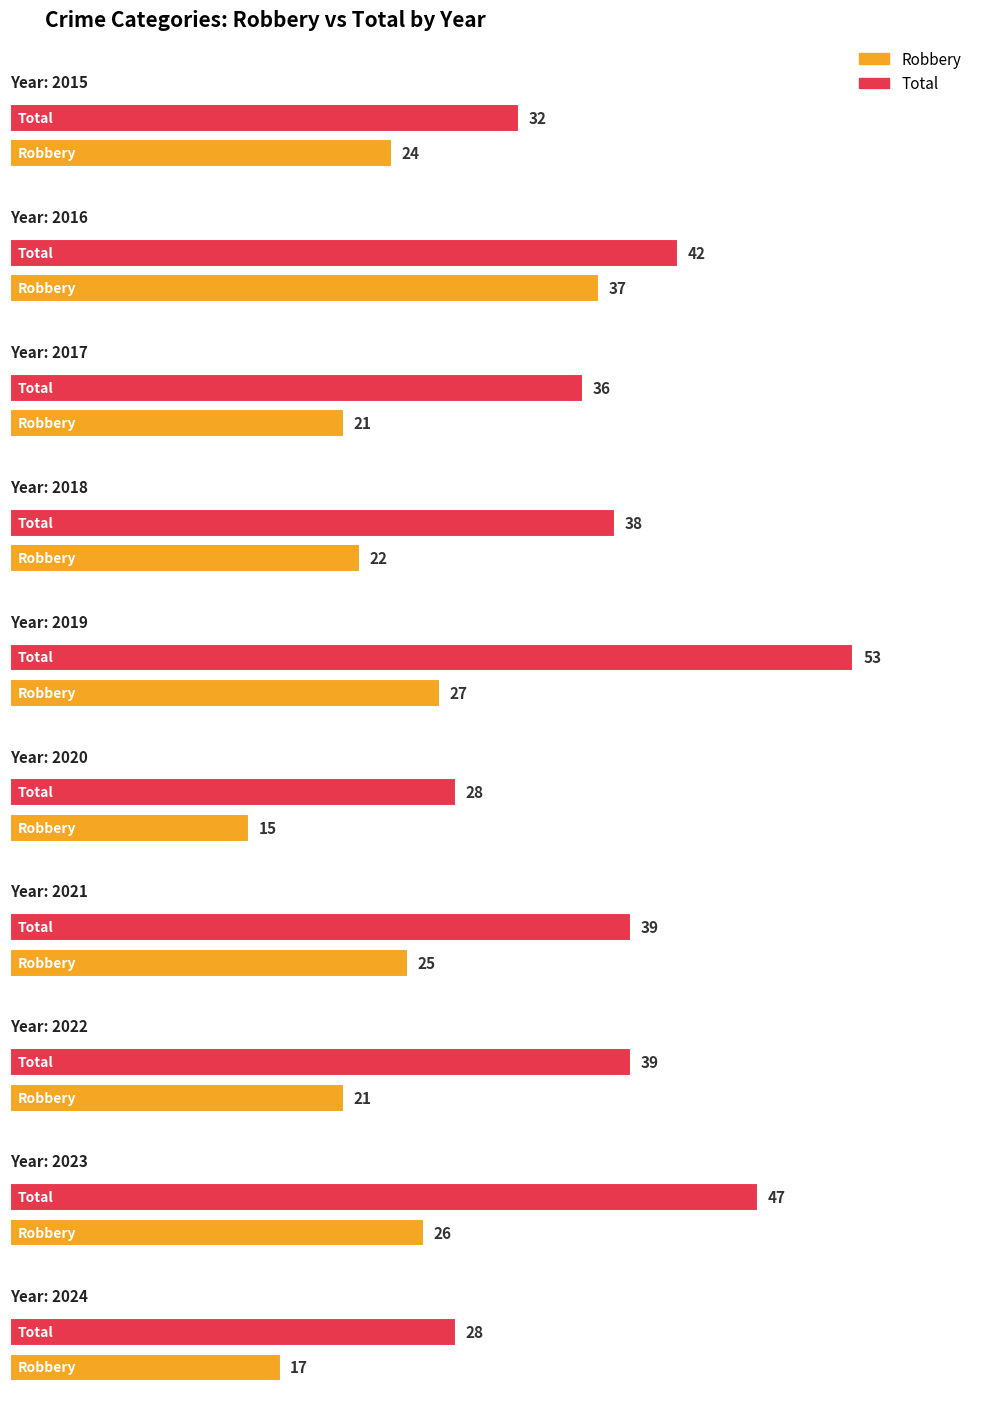

What is the lowest value of the Robbery series?

15